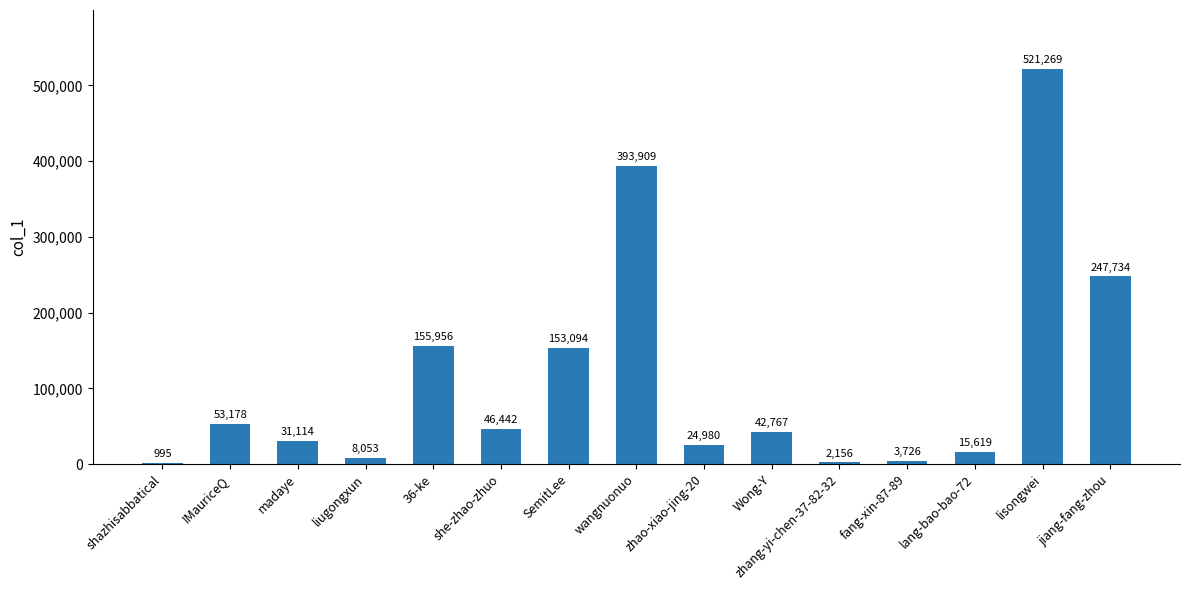

Which label corresponds to the largest value in the chart?

lisongwei